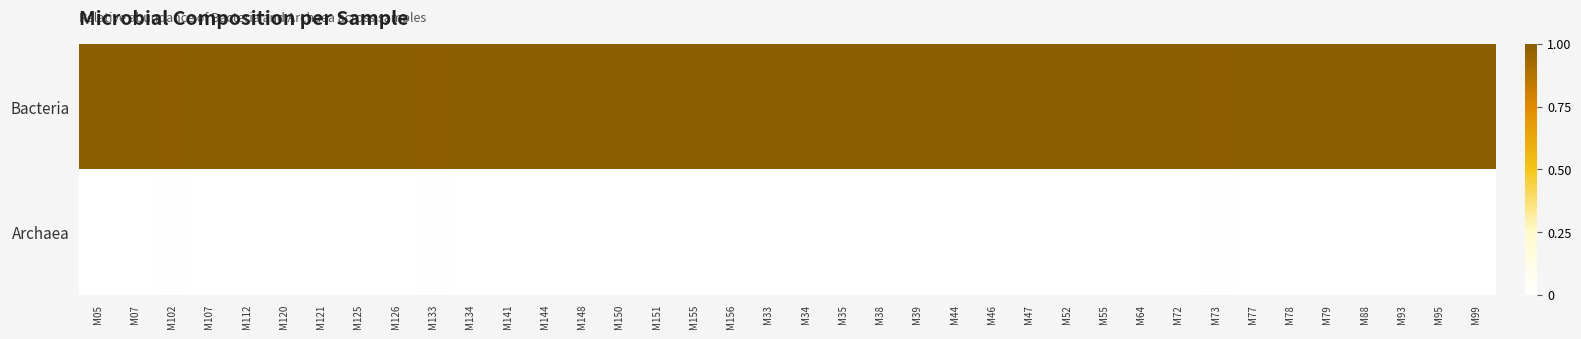

Reading left to right, transcribe all the data shown in this chart.

Bacteria: M05=1.0	M07=1.0	M102=1.0	M107=1.0	M112=1.0	M120=1.0	M121=1.0	M125=1.0	M126=1.0	M133=1.0	M134=1.0	M141=1.0	M144=1.0	M148=1.0	M150=1.0	M151=1.0	M155=1.0	M156=1.0	M33=1.0	M34=1.0	M35=1.0	M38=1.0	M39=1.0	M44=1.0	M46=1.0	M47=1.0	M52=1.0	M55=1.0	M64=1.0	M72=1.0	M73=1.0	M77=1.0	M78=1.0	M79=1.0	M88=1.0	M93=1.0	M95=1.0	M99=1.0
Archaea: M05=0.0	M07=0.0	M102=0.0	M107=0.0	M112=0.0	M120=0.0	M121=0.0	M125=0.0	M126=0.0	M133=0.0	M134=0.0	M141=0.0	M144=0.0	M148=0.0	M150=0.0	M151=0.0	M155=0.0	M156=0.0	M33=0.0	M34=0.0	M35=0.0	M38=0.0	M39=0.0	M44=0.0	M46=0.0	M47=0.0	M52=0.0	M55=0.0	M64=0.0	M72=0.0	M73=0.0	M77=0.0	M78=0.0	M79=0.0	M88=0.0	M93=0.0	M95=0.0	M99=0.0